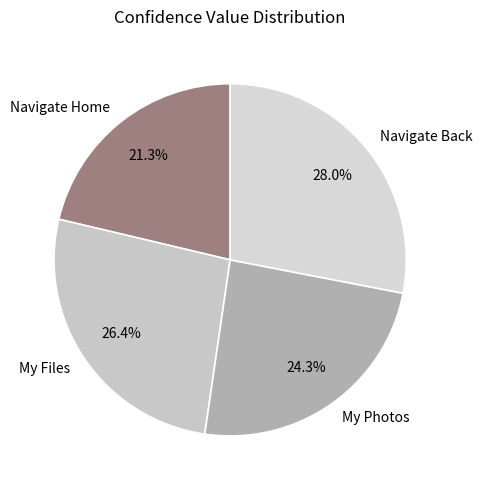

What percentage is the Navigate Back slice, to the nearest percent?

28%